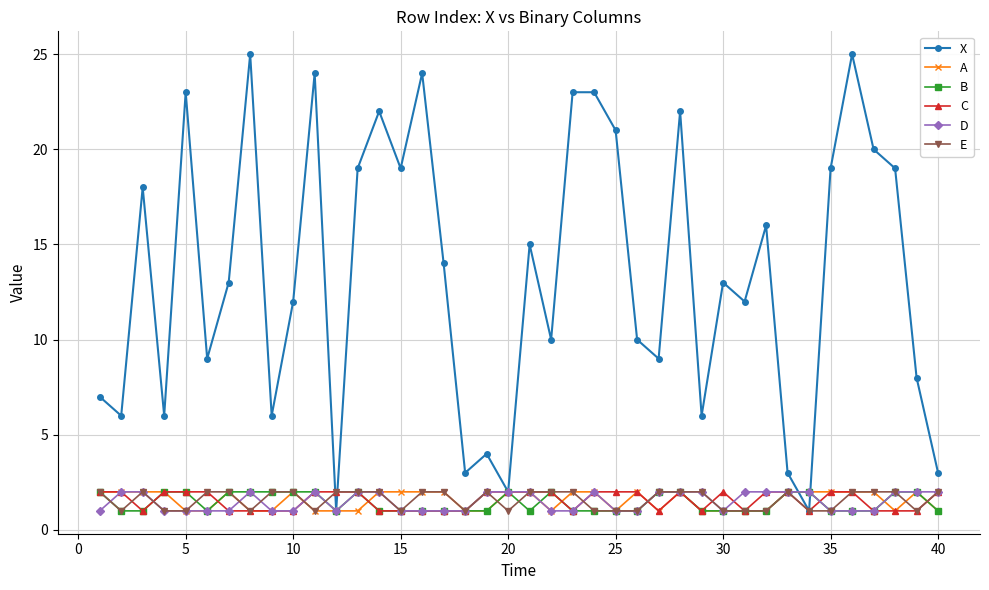

Which series has the widest spread of values?

X